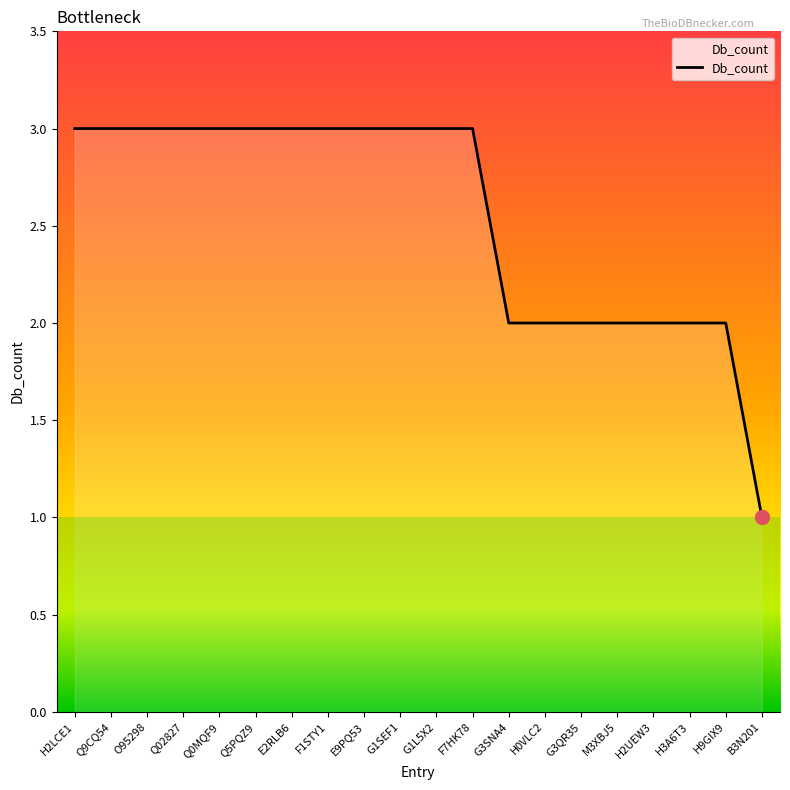

Is it true that the value at Q5PQZ9 is 5?

False